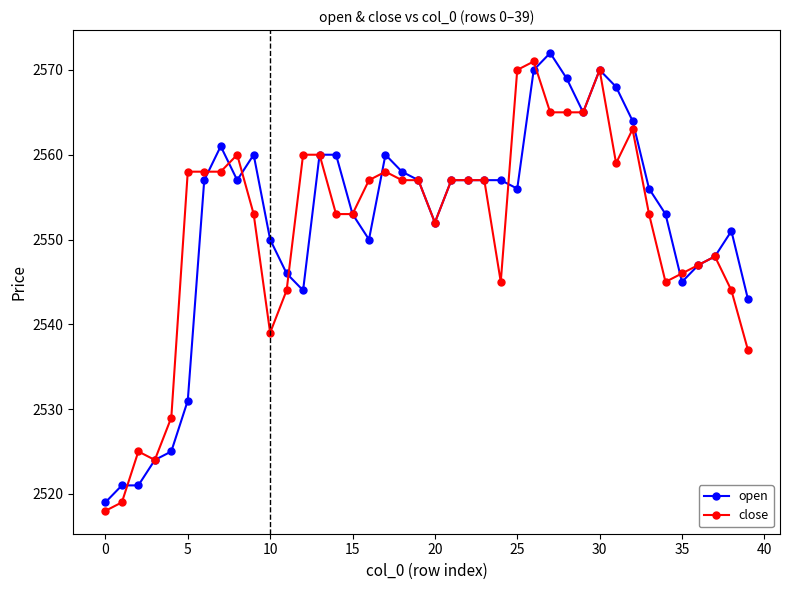

Reading right to left, what are all the values shown in this chart?

open: 2543	2551	2548	2547	2545	2553	2556	2564	2568	2570	2565	2569	2572	2570	2556	2557	2557	2557	2557	2552	2557	2558	2560	2550	2553	2560	2560	2544	2546	2550	2560	2557	2561	2557	2531	2525	2524	2521	2521	2519
close: 2537	2544	2548	2547	2546	2545	2553	2563	2559	2570	2565	2565	2565	2571	2570	2545	2557	2557	2557	2552	2557	2557	2558	2557	2553	2553	2560	2560	2544	2539	2553	2560	2558	2558	2558	2529	2524	2525	2519	2518